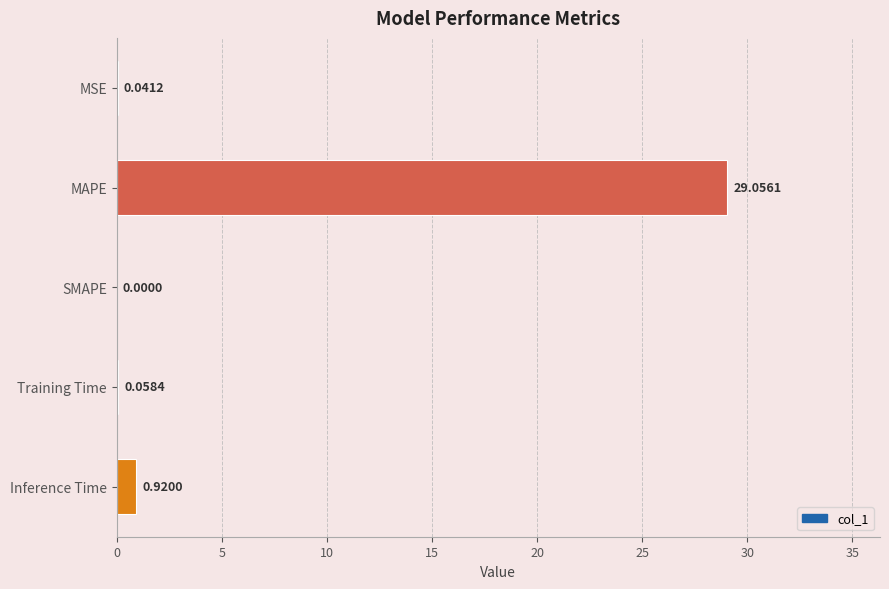

Count the number of values greater than 0.

4